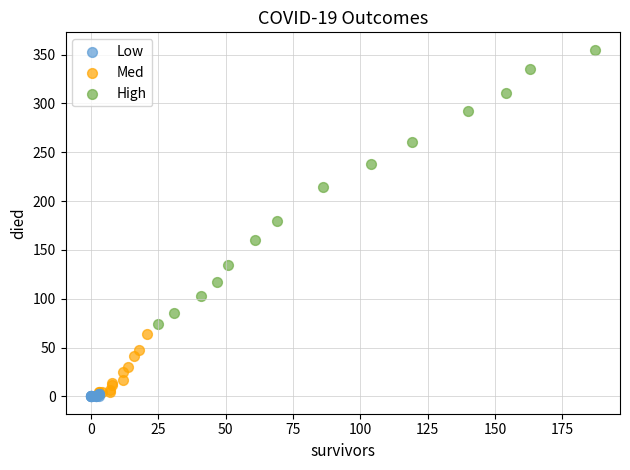

Which series contains the lowest Y value?

Low